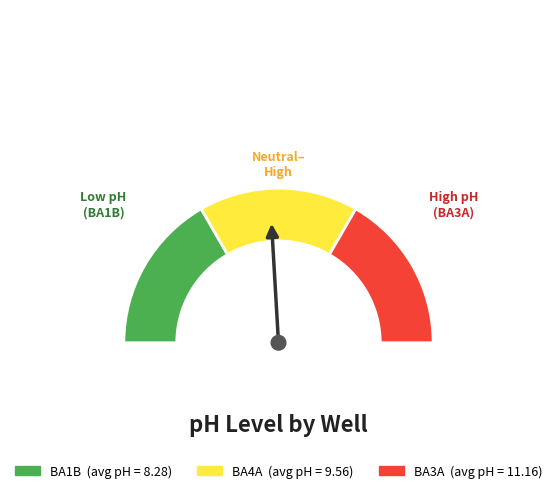

To the nearest percent, what is the difference between the BA4A and BA3A slice percentages?

3%